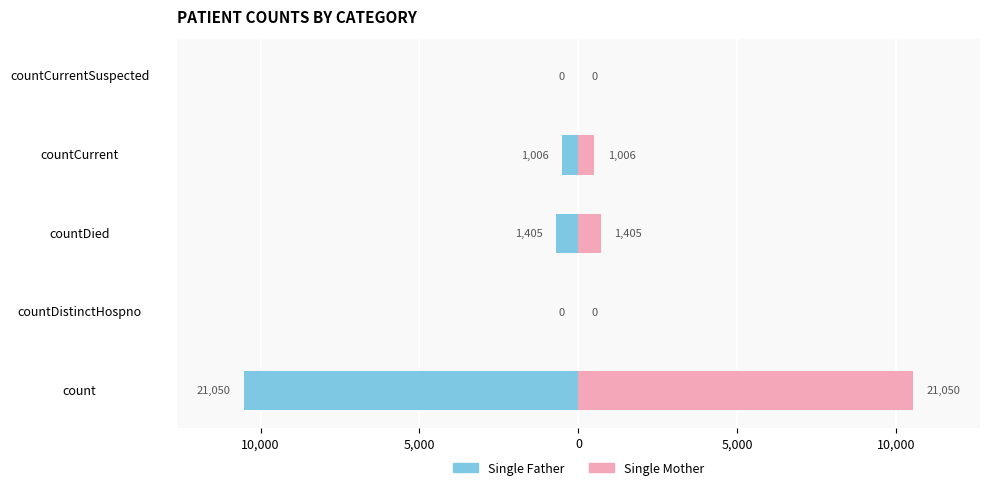

What is the minimum value shown in the chart?

-10525.0